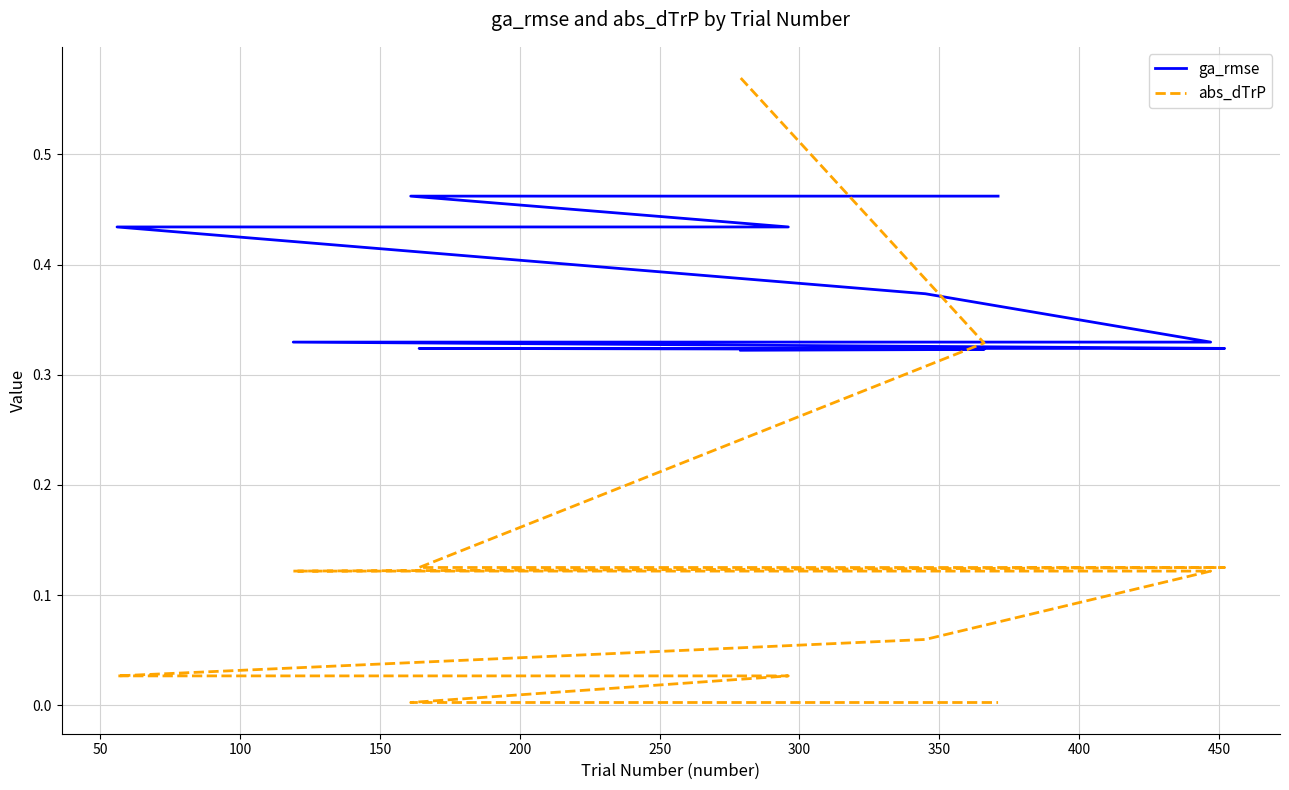

What is the greatest value displayed?

0.6